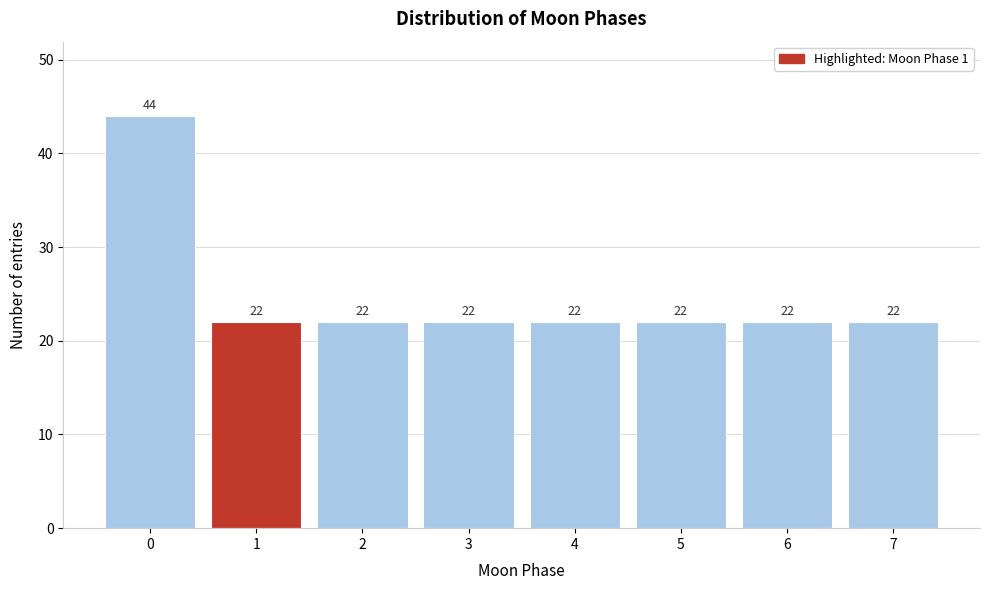

Reading left to right, list all the values displayed in this chart.

44	22	22	22	22	22	22	22